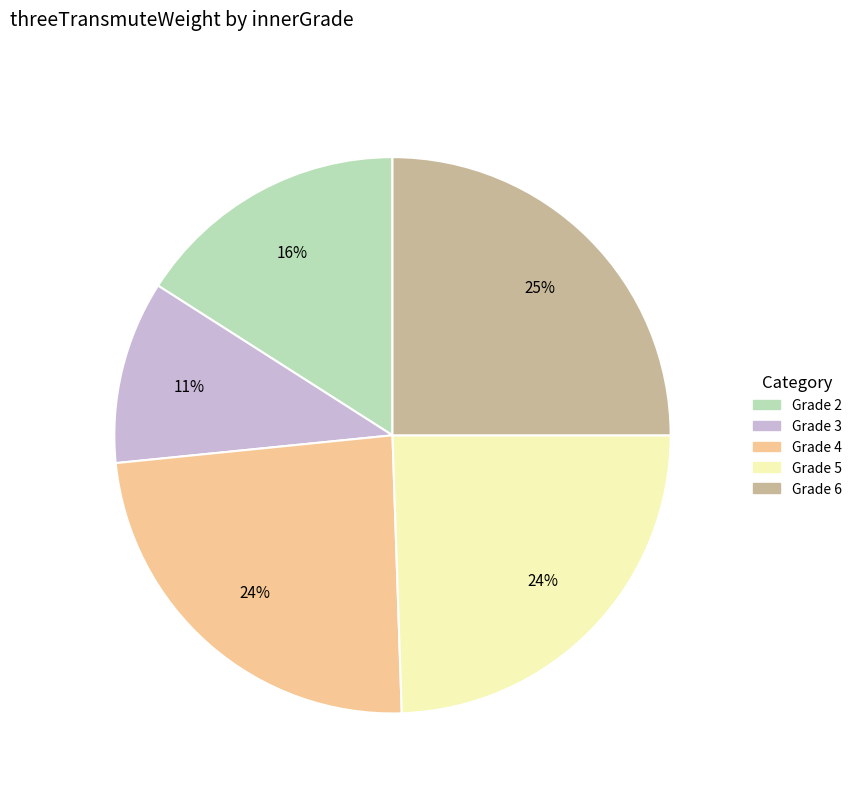

Is there any slice that represents more than half of the pie?

No